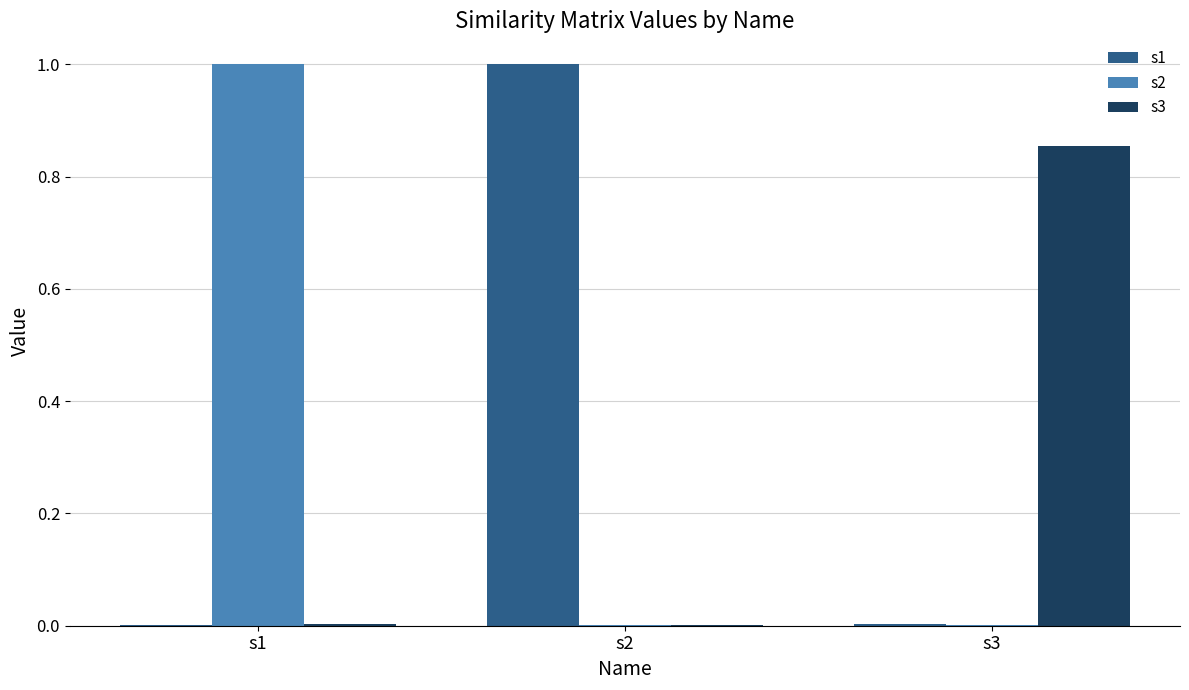

Is the value of s2 at s1 greater than the value of s3 at s2?

Yes